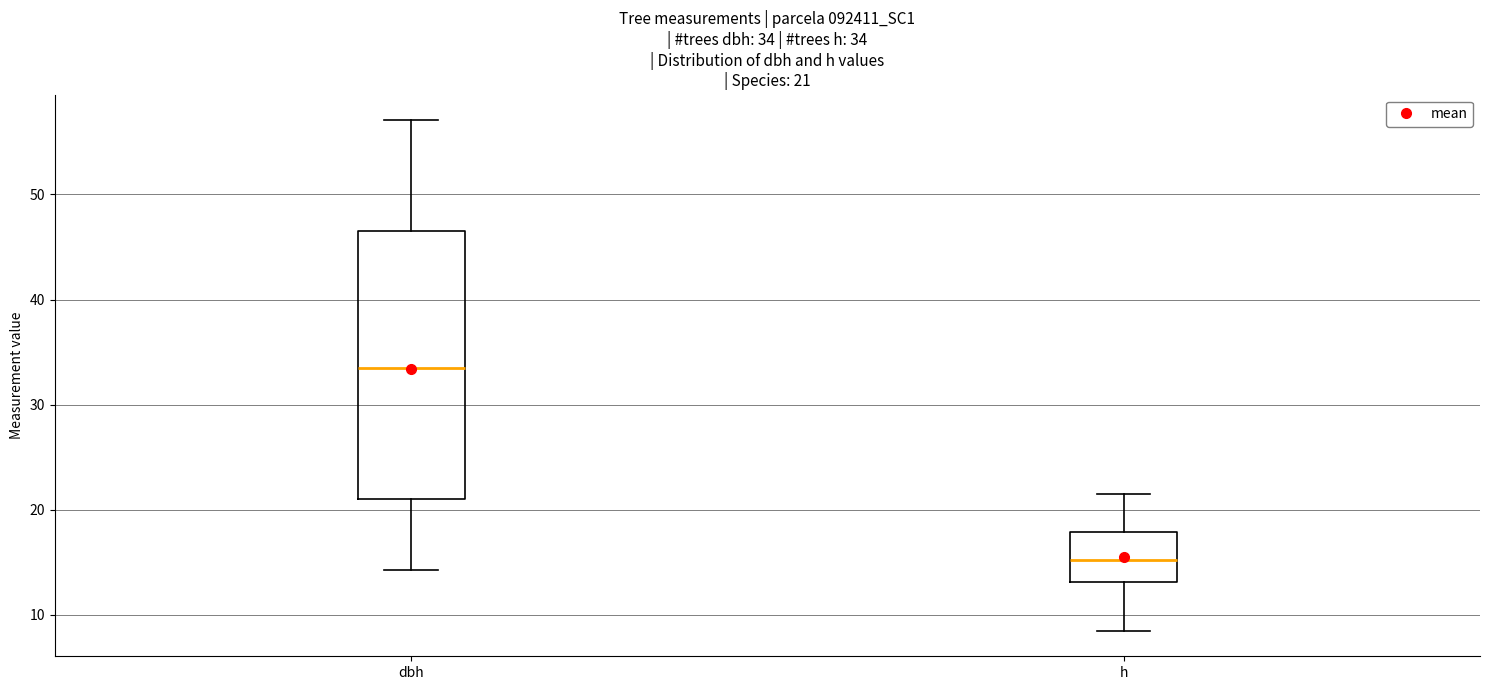

Which box has the lowest median line?

h